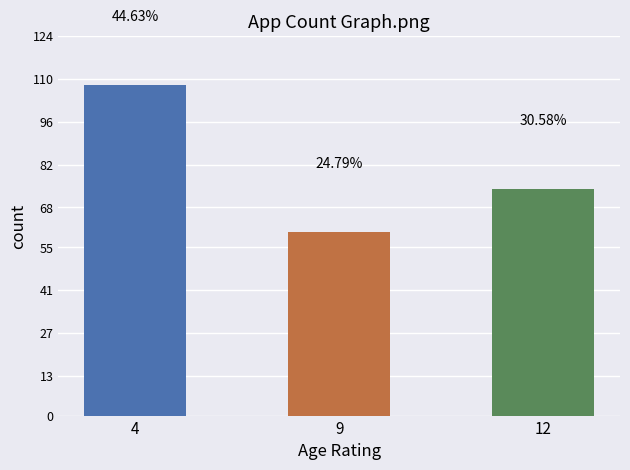

Between 12 and 9, which is larger?

12